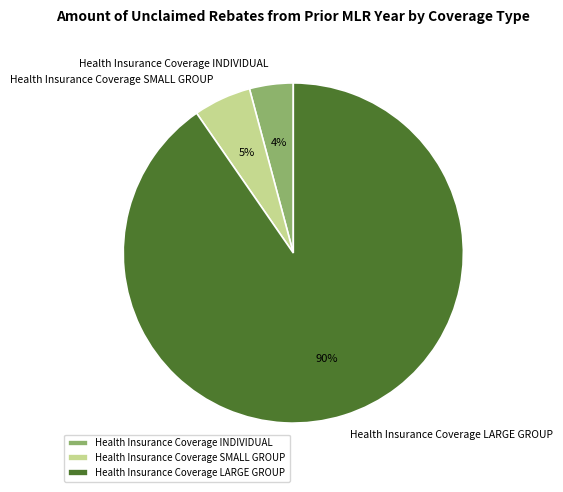

Which category has the smallest portion of the pie?

Health Insurance Coverage INDIVIDUAL